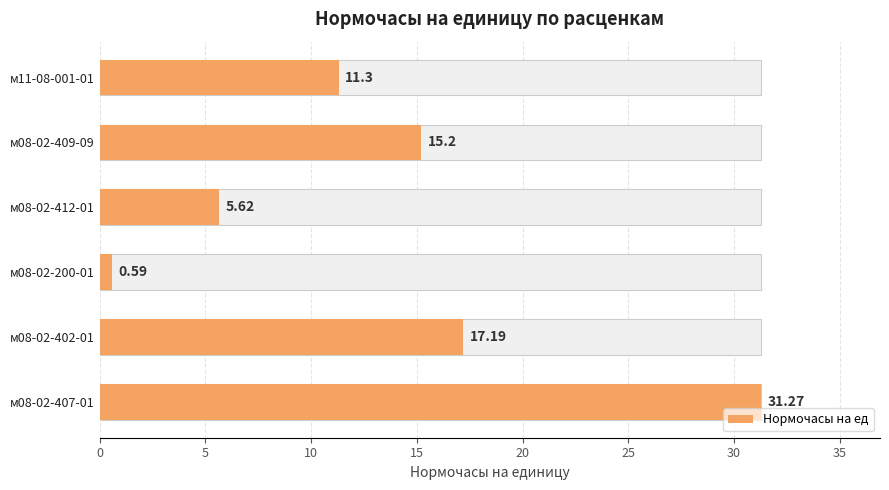

Reading left to right, what are all the values shown in this chart?

11.3	15.2	5.6	0.6	17.2	31.3